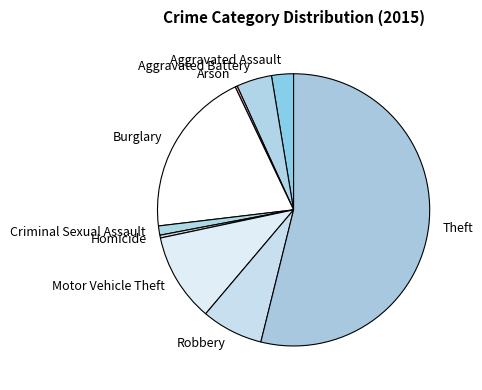

Does Theft account for over 50% of the chart?

Yes